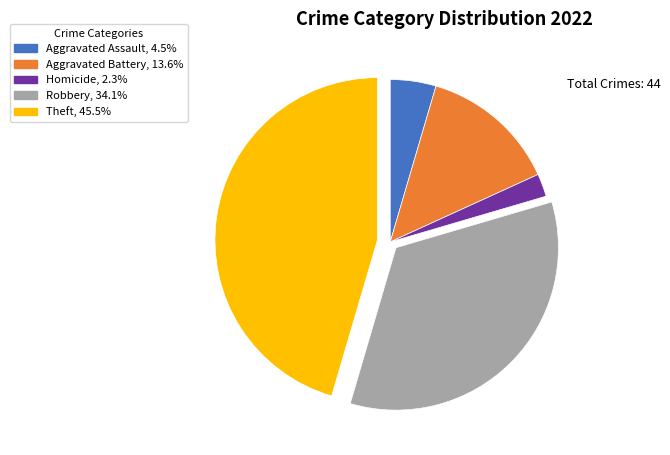

Does any single category account for the majority?

No